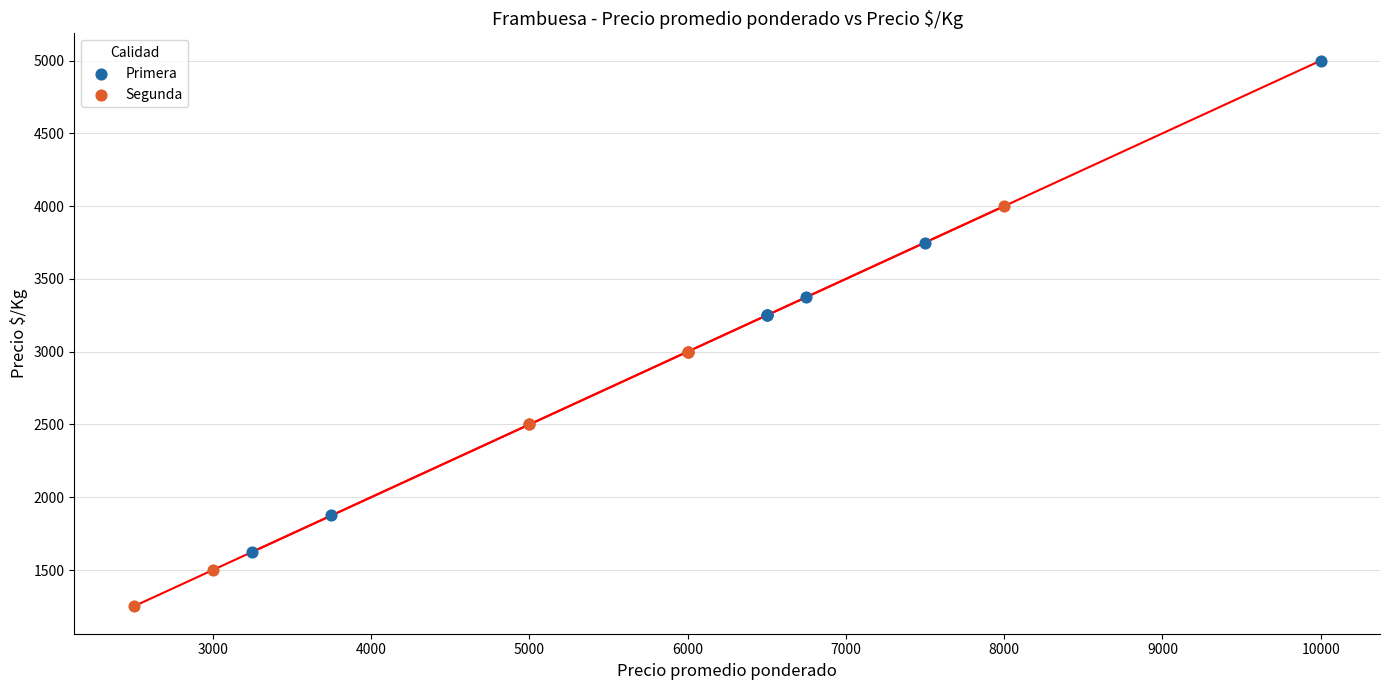

Which series reaches the maximum Y coordinate?

Primera